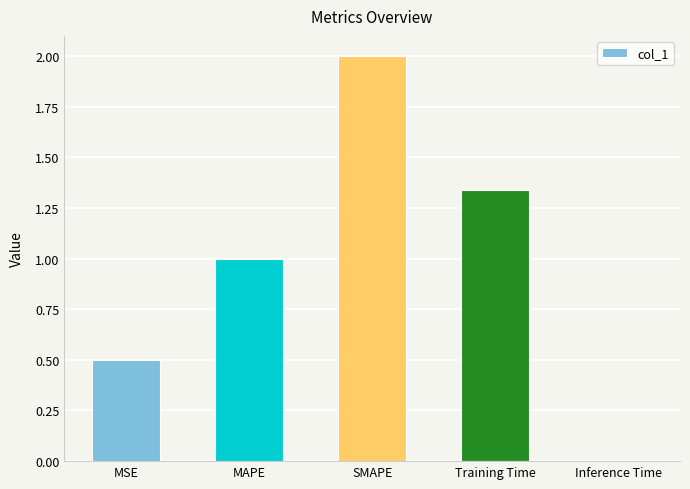

What is the change in value from MSE to Training Time?

+0.8